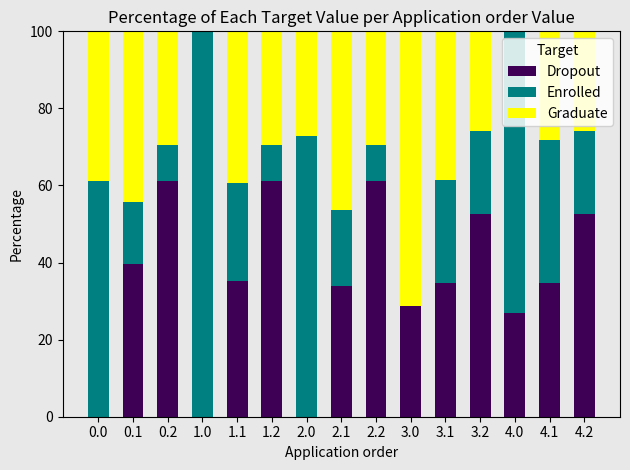

Read the Dropout value at 2.2.

61.1